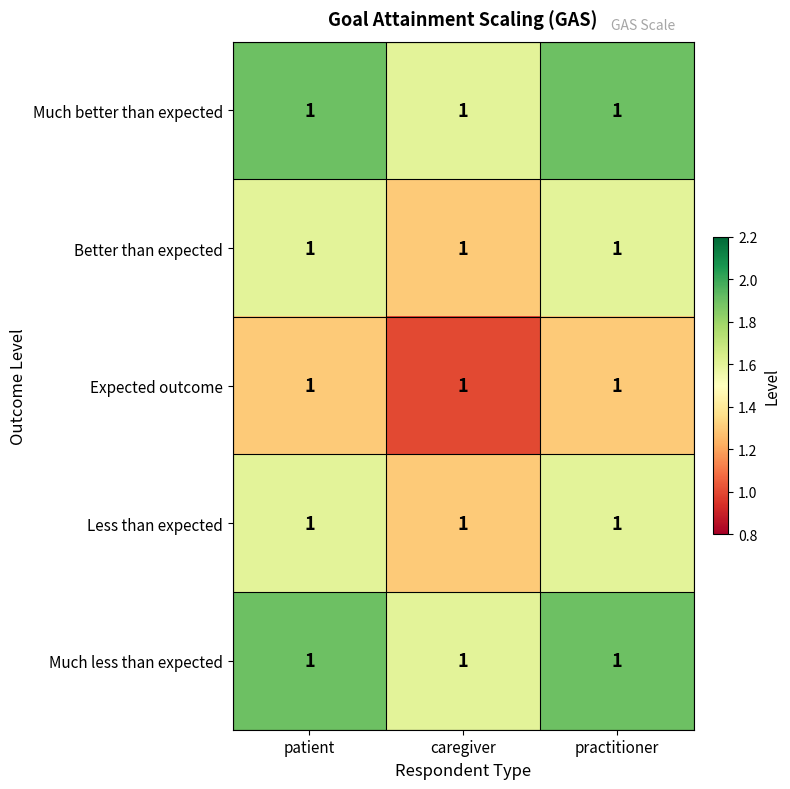

The value of Much better than expected at patient is 1.3. True or false?

False